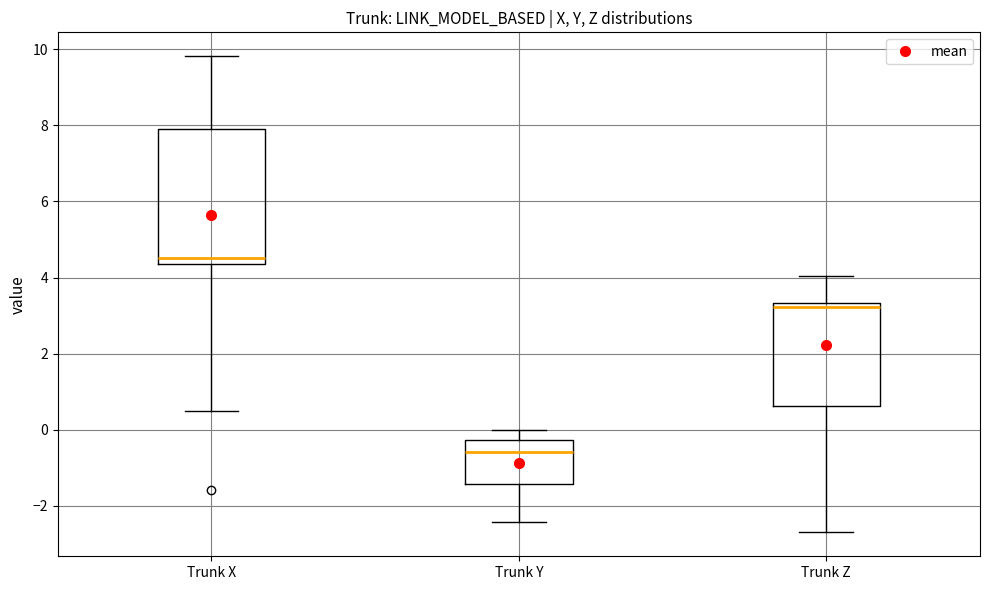

Comparing the boxes themselves (not the whiskers), which one is the tallest?

Trunk X